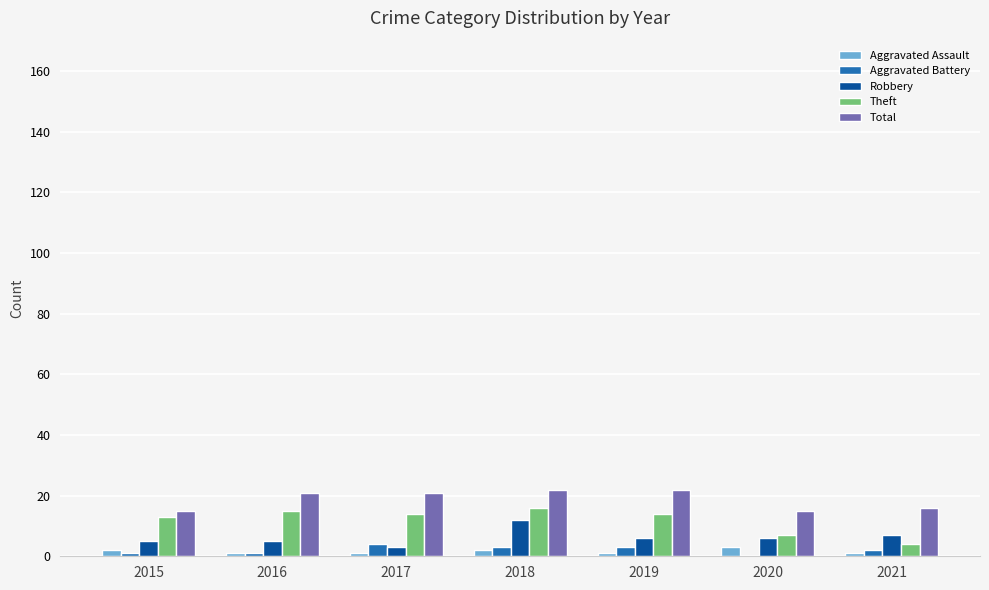

Which series has the largest range (max minus min)?

Theft